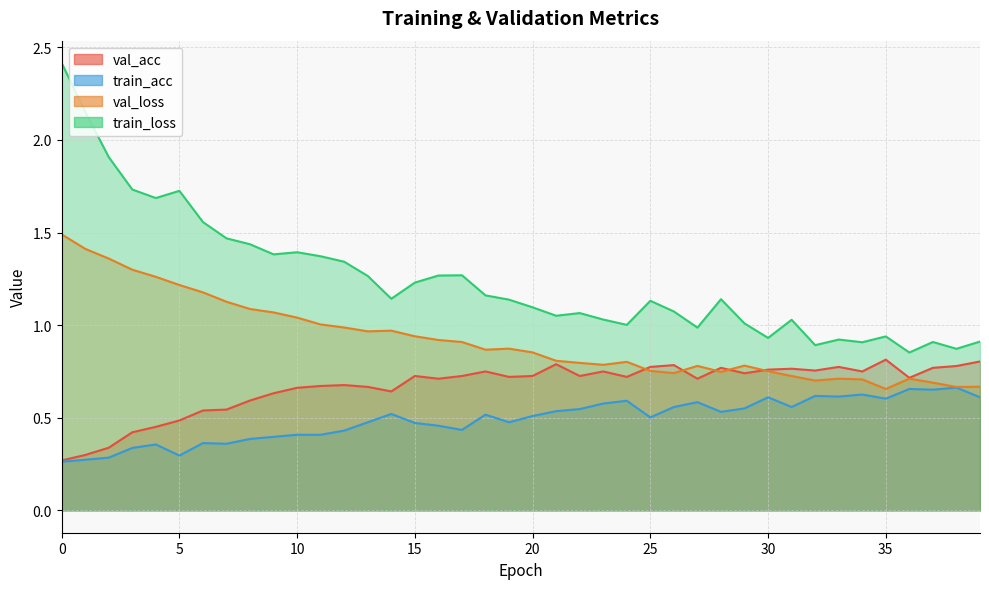

What is the value of the val_acc point at the 23rd from the left?

0.7